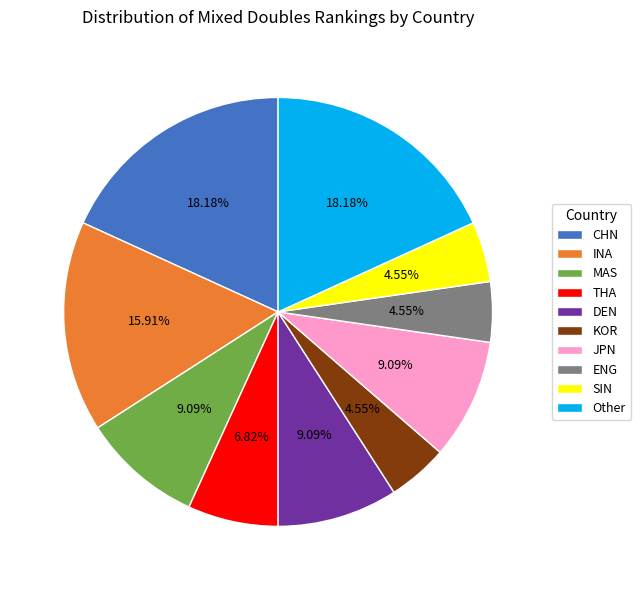

How many segments does this pie chart have?

10